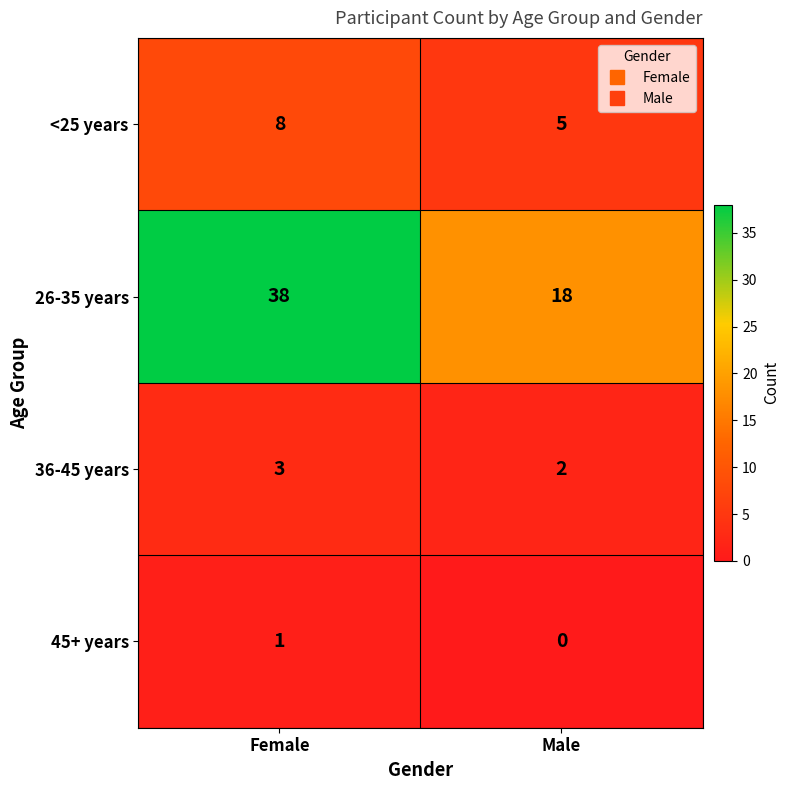

The 45+ years series shows 2 at Female. True or false?

False